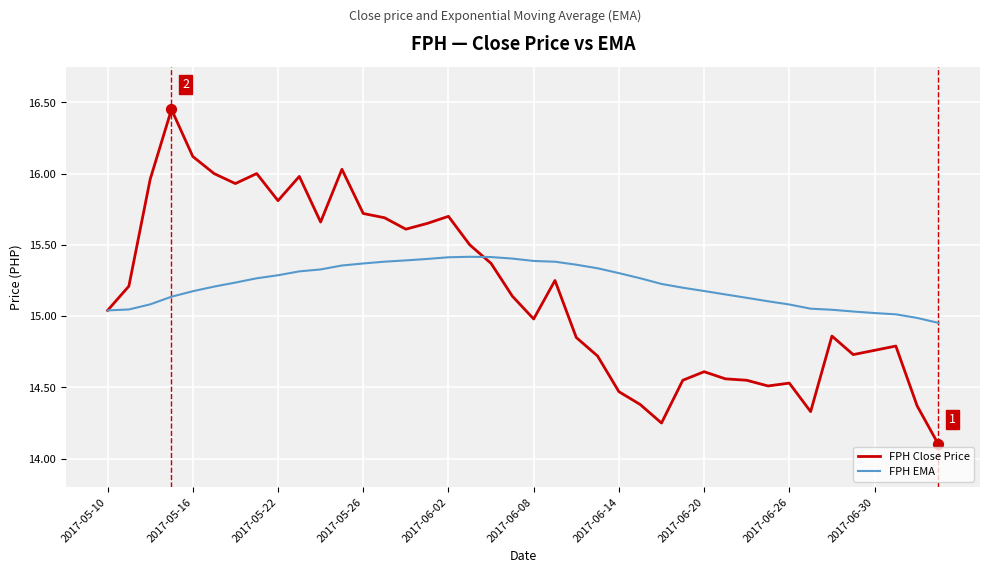

What is the minimum value for FPH Close Price?

14.1